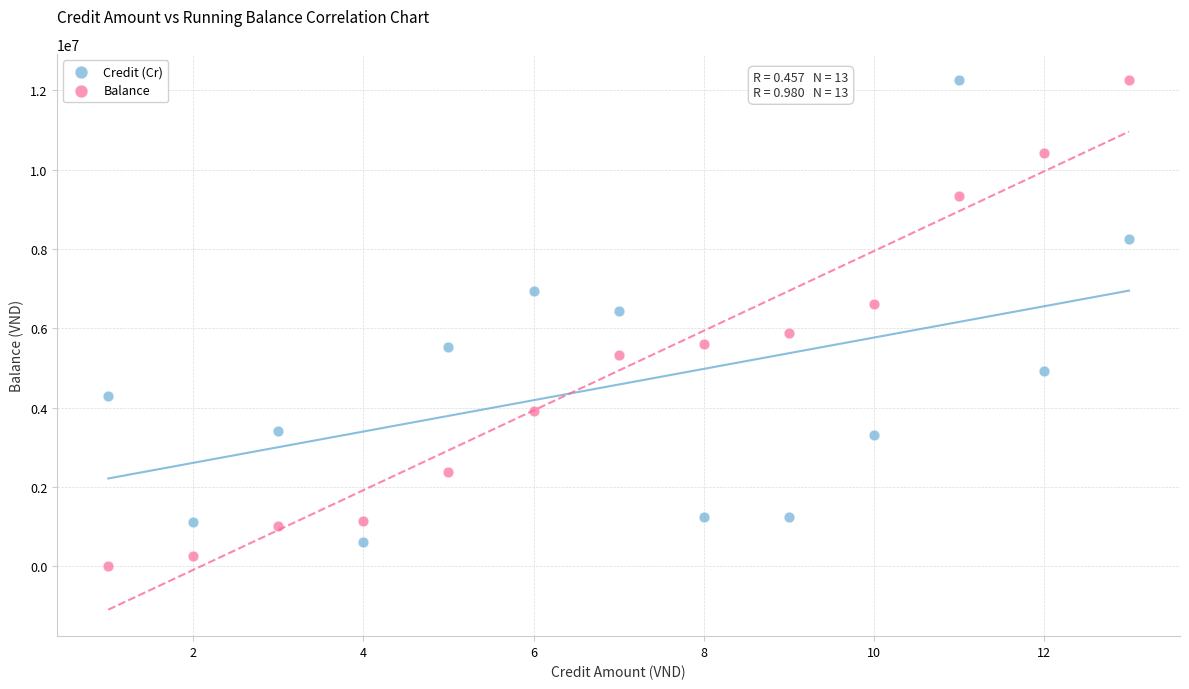

Which series has the largest Y range (max minus min)?

Balance